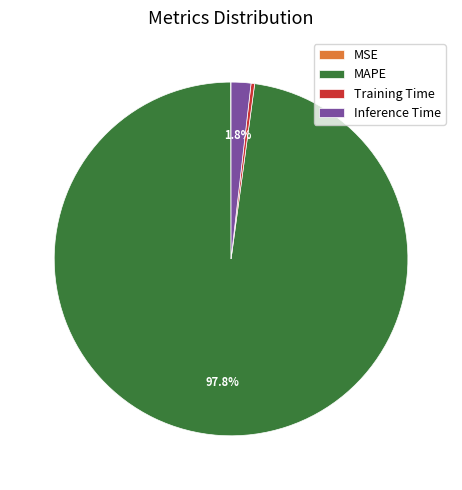

What percentage is NOT represented by Inference Time?

98.2%